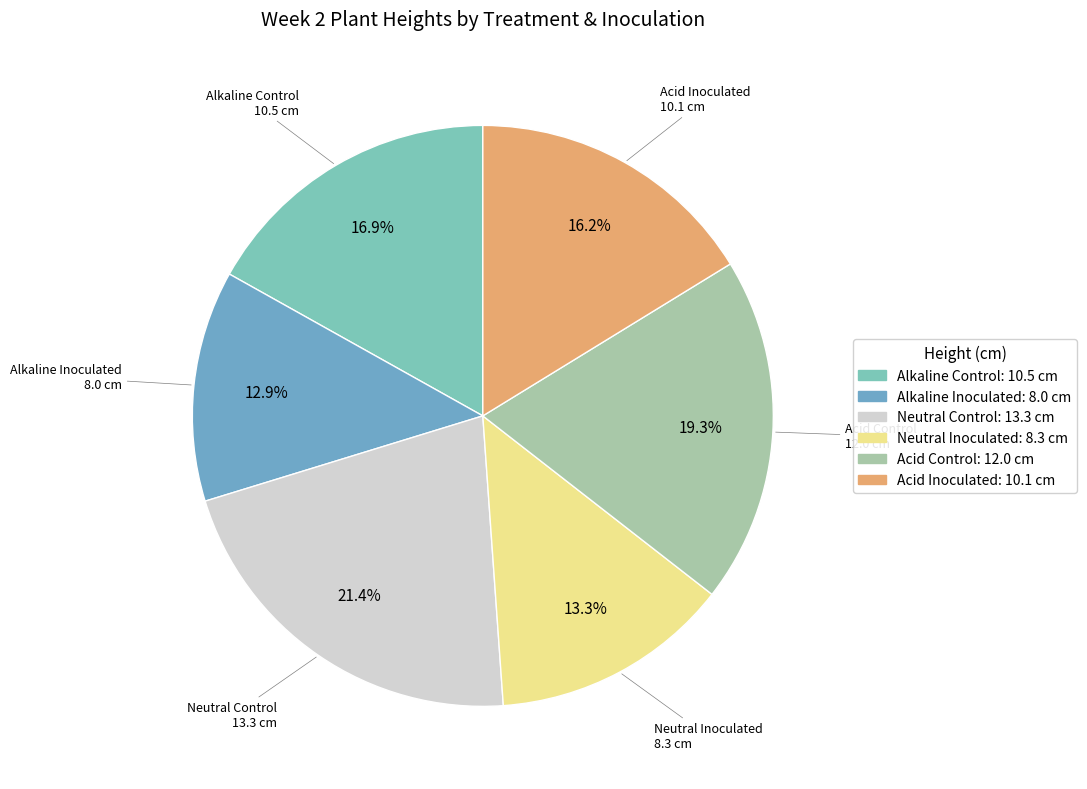

Rank the categories by value from lowest to highest.

Alkaline Inoculated, Neutral Inoculated, Acid Inoculated, Alkaline Control, Acid Control, Neutral Control